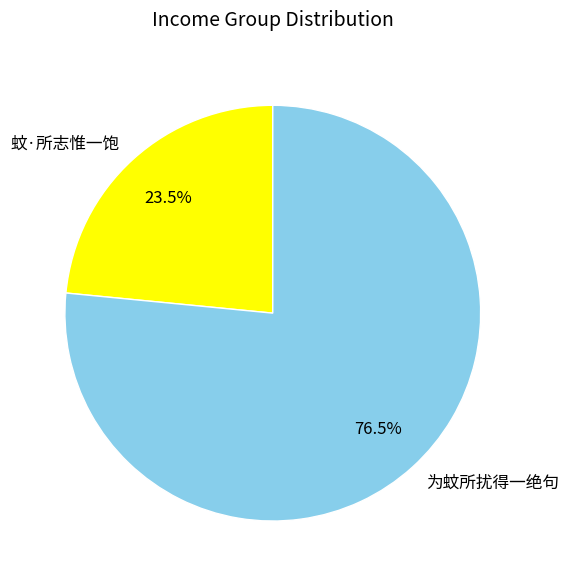

Does any single category account for the majority?

Yes